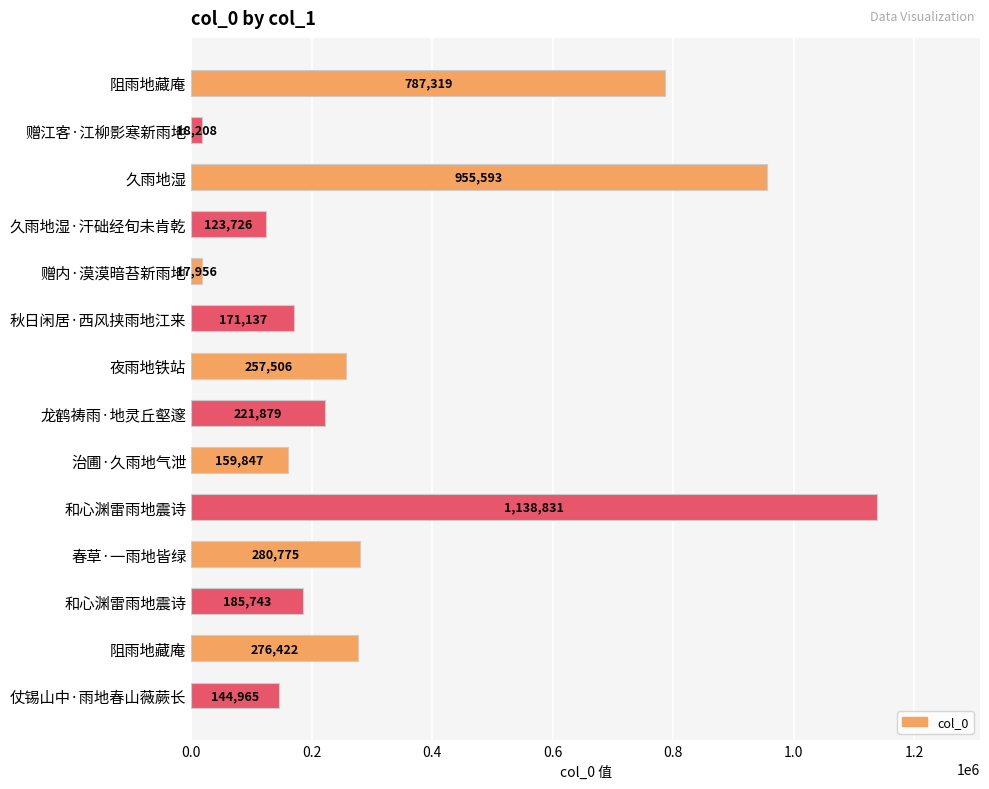

How many bars are there in total?

14